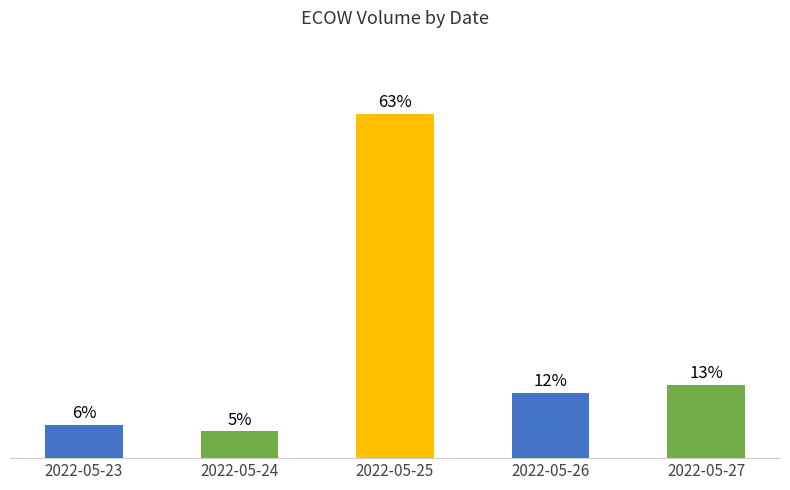

Which label corresponds to the smallest value in the chart?

2022-05-24